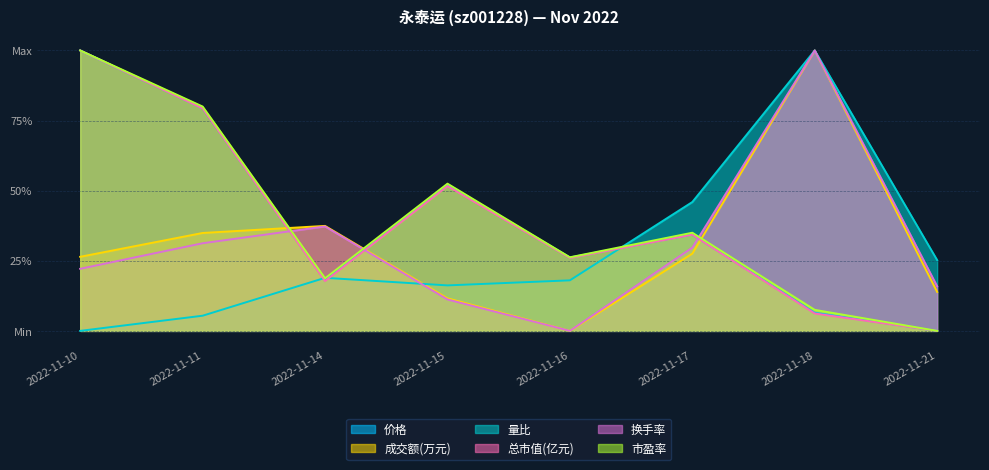

What is the spread (max minus min) of values at 2022-11-14?

0.2